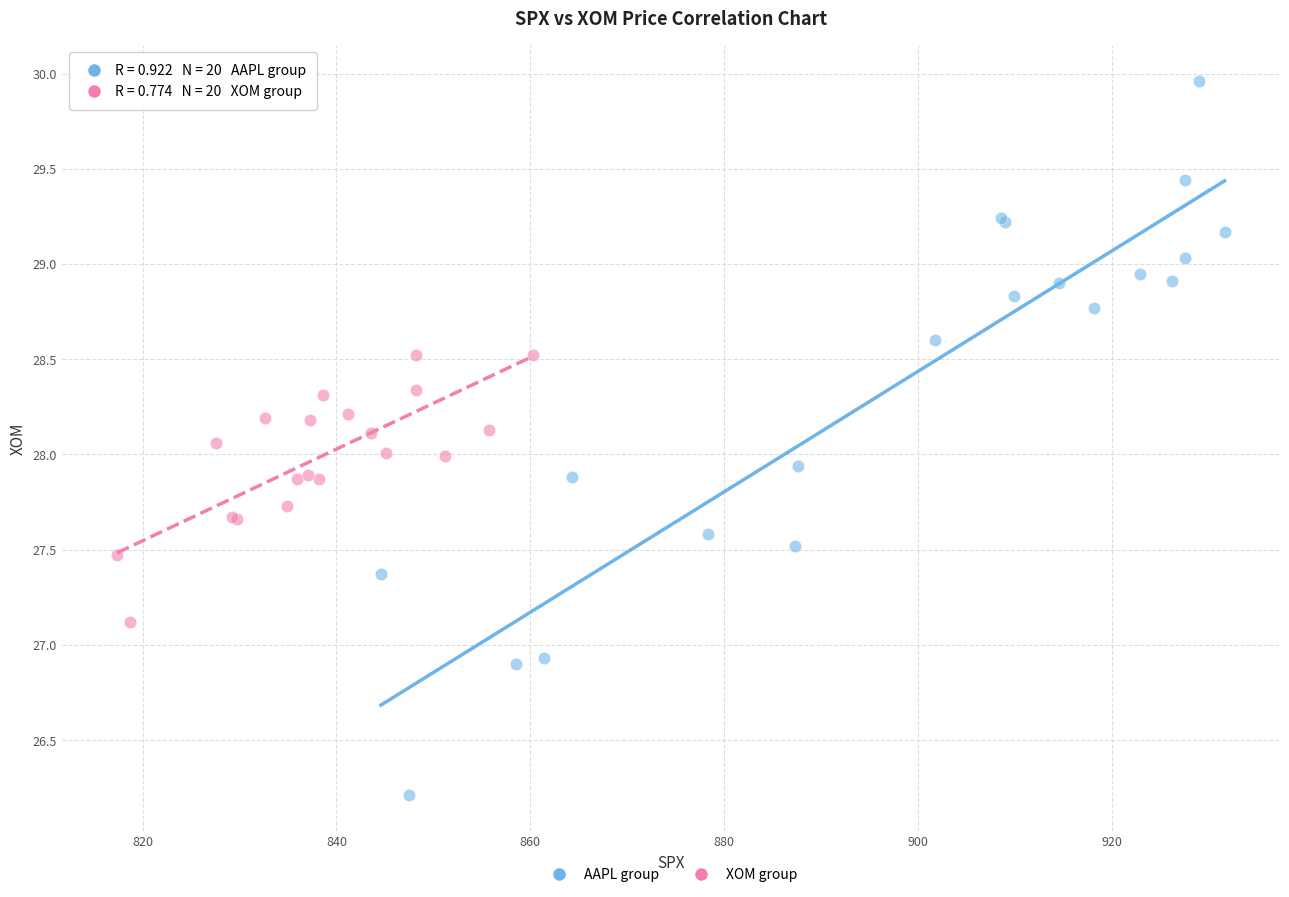

What are all the series names shown in the legend?

AAPL group, XOM group